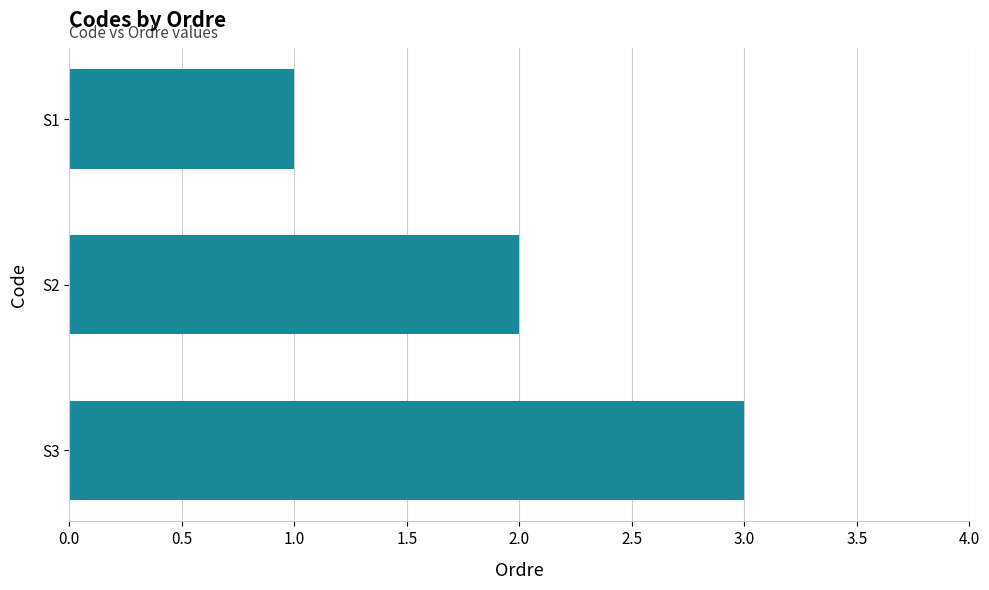

Between S3 and S2, which is larger?

S3